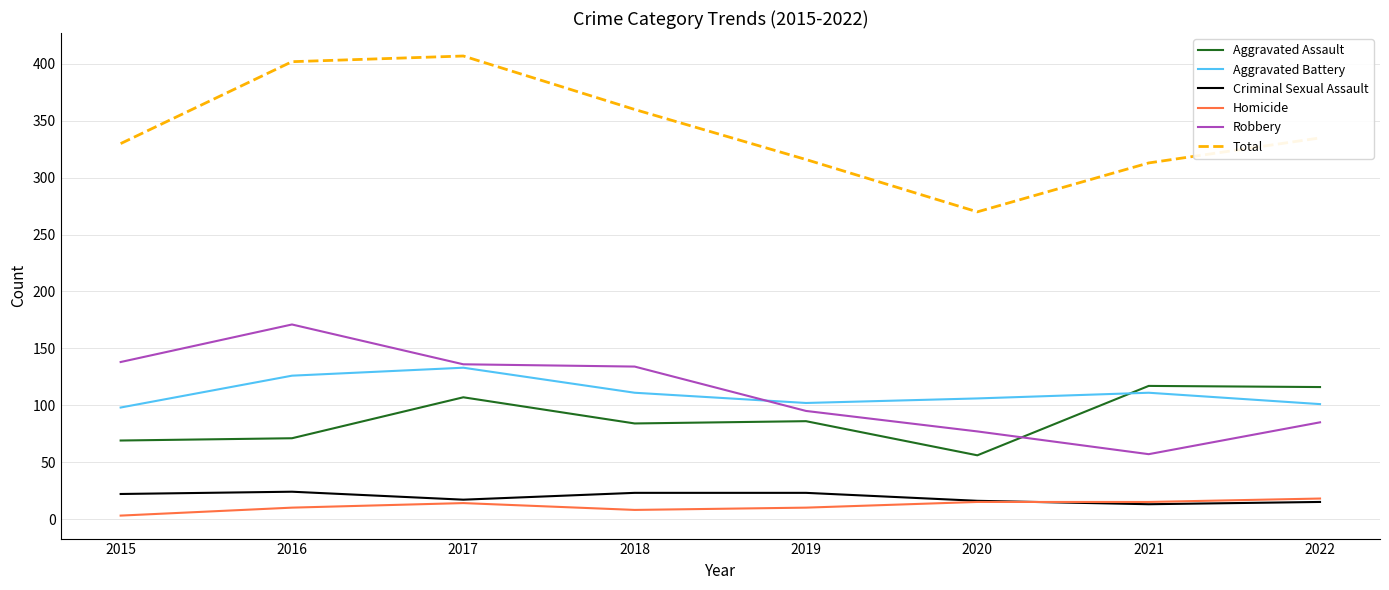

Is the value of Criminal Sexual Assault at 2020 greater than the value of Robbery at 2019?

No